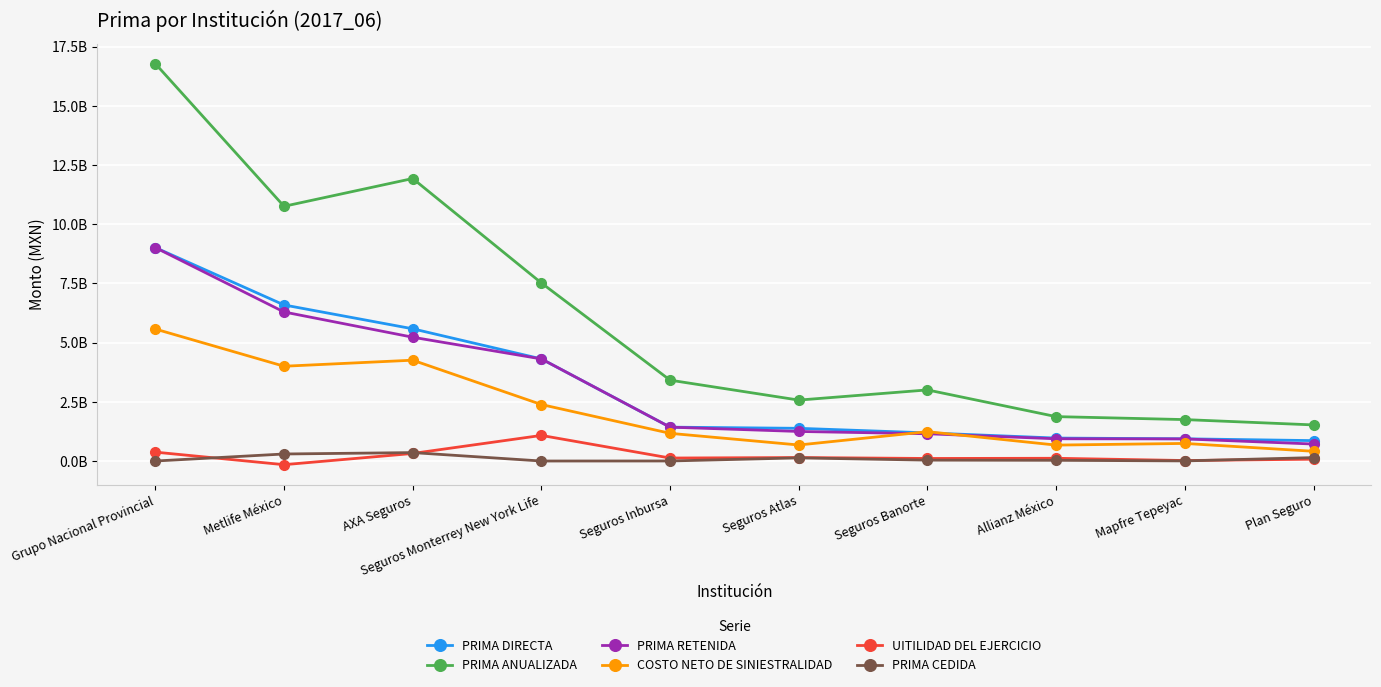

What are all the series names shown in the legend?

PRIMA DIRECTA, PRIMA ANUALIZADA, PRIMA RETENIDA, COSTO NETO DE SINIESTRALIDAD, UITILIDAD DEL EJERCICIO, PRIMA CEDIDA